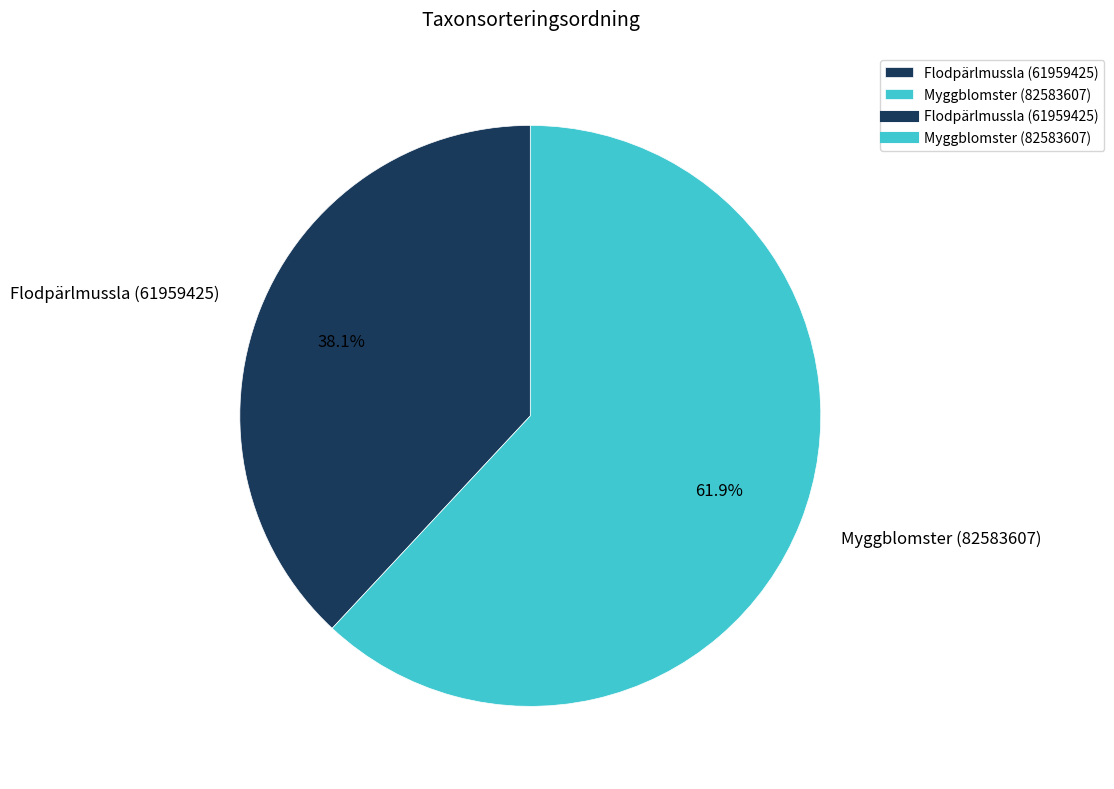

To the nearest percent, what is the combined percentage of Myggblomster (82583607) and Flodpärlmussla (61959425)?

100%